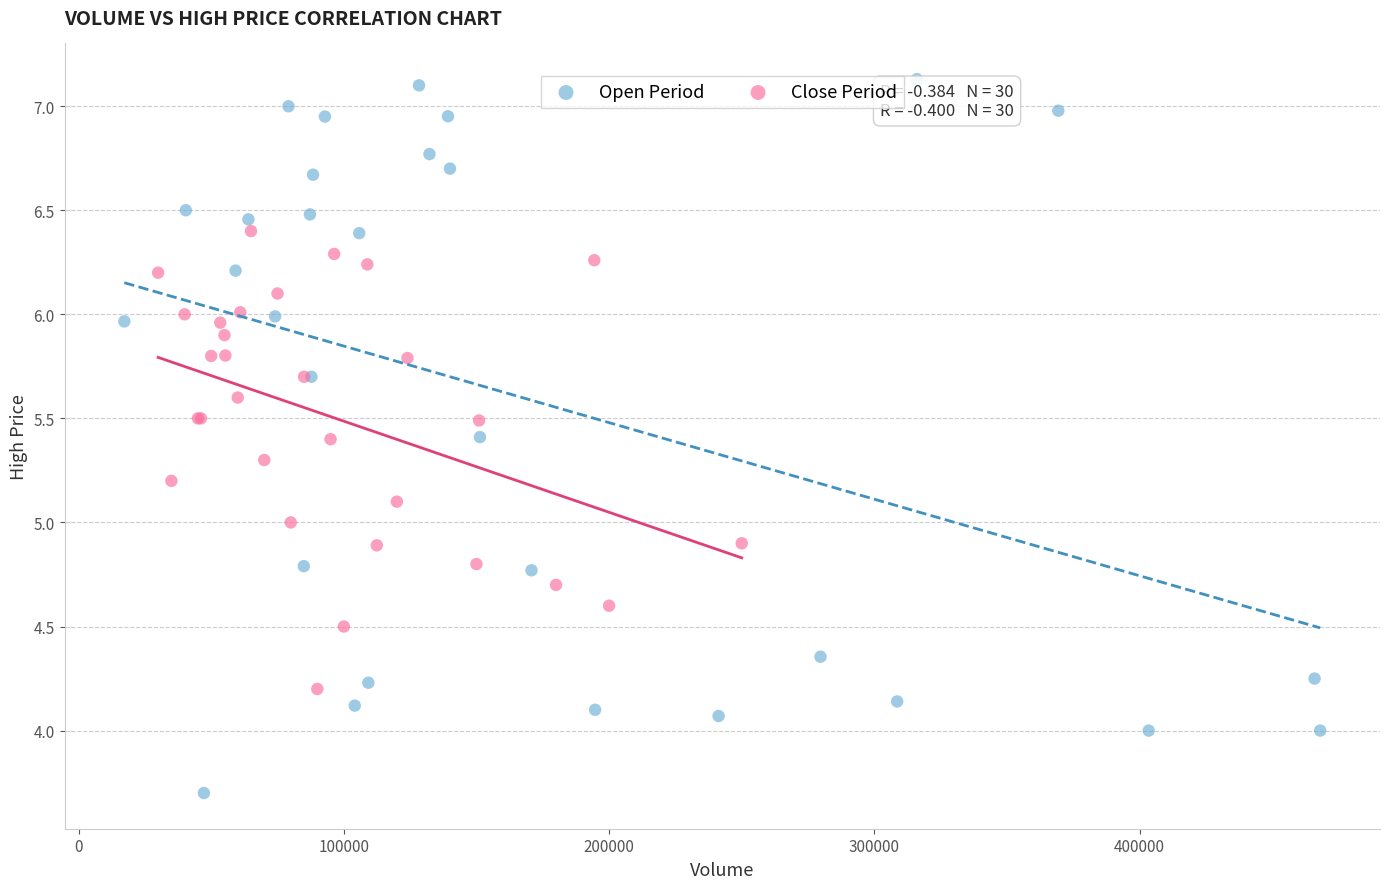

Which series reaches the maximum Y coordinate?

Open Period